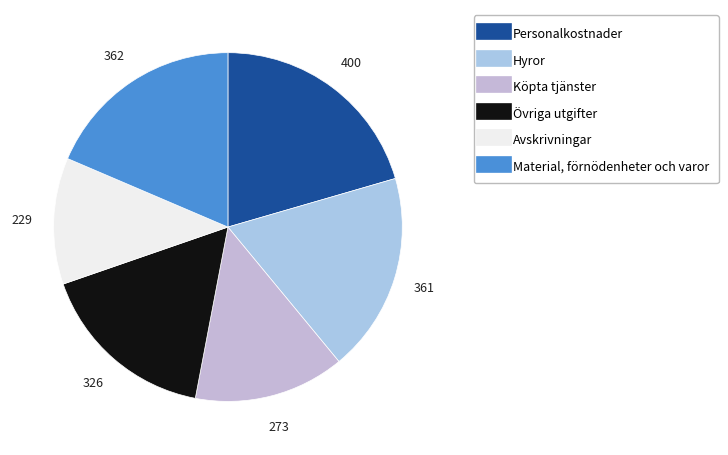

How many segments does this pie chart have?

6